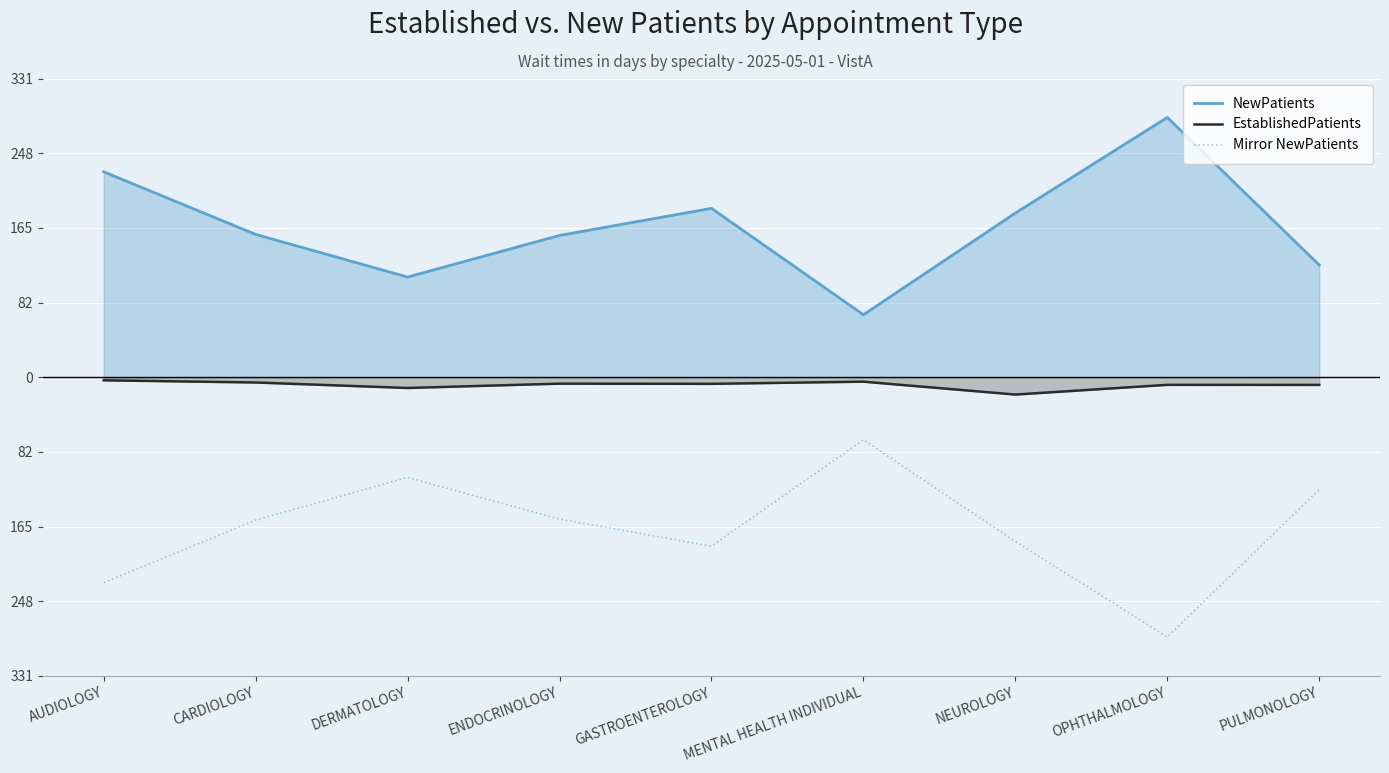

What value does the Mirror NewPatients series have at OPHTHALMOLOGY?

-288.1